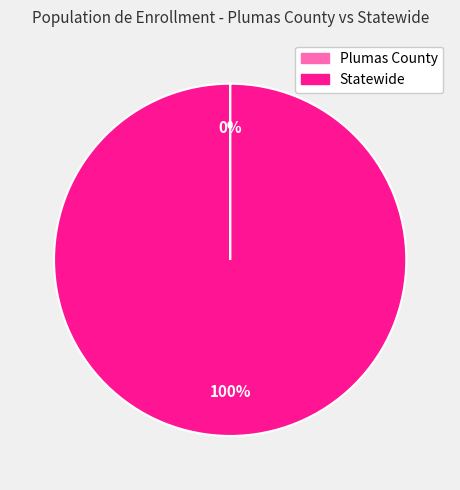

Which category accounts for the majority?

Statewide